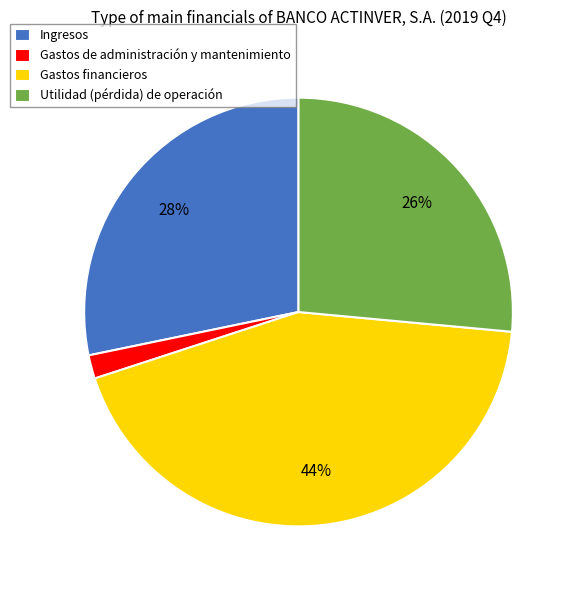

What percentage is the Gastos de administración y mantenimiento slice, to the nearest percent?

2%